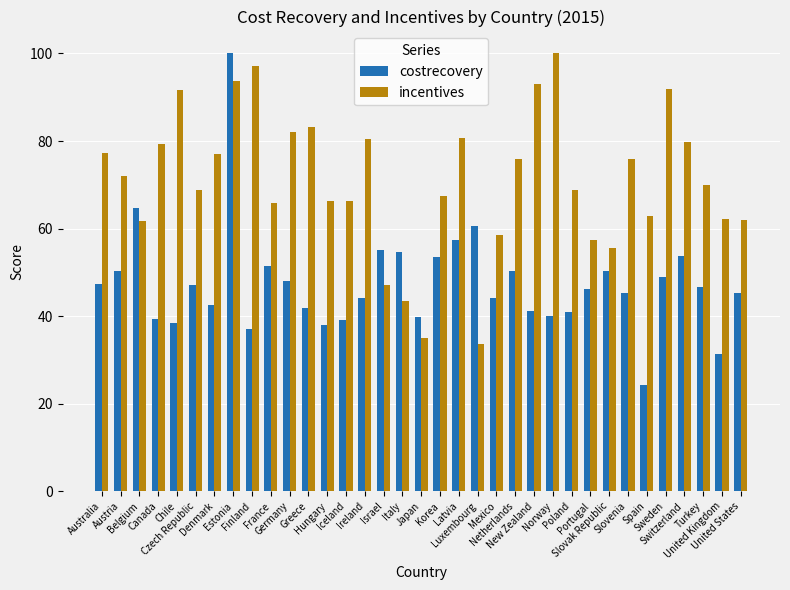

How many categories are shown in the chart?

35